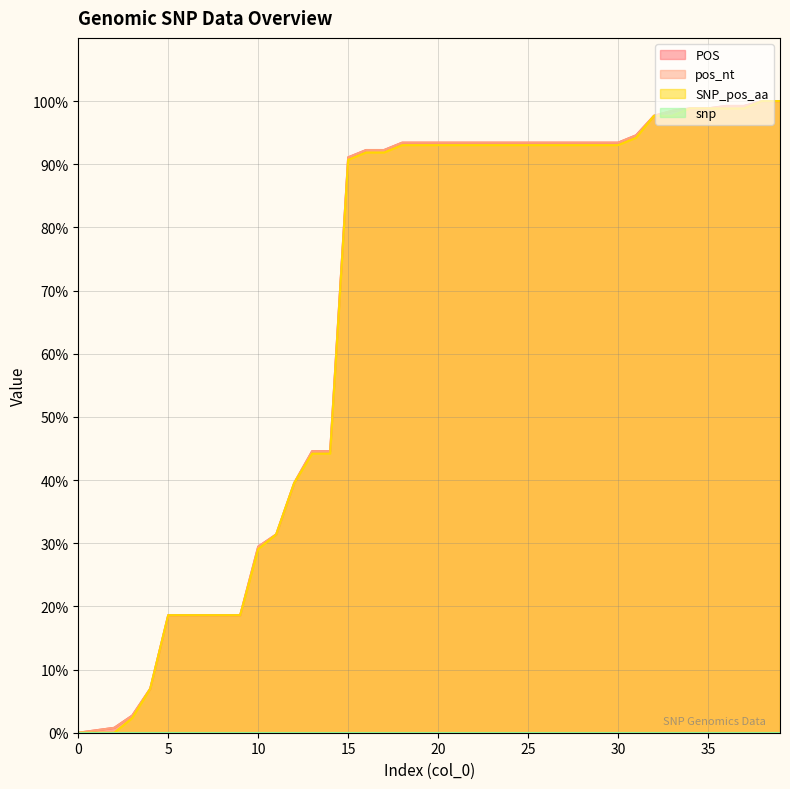

The value of POS at 18 is 60.6. True or false?

False